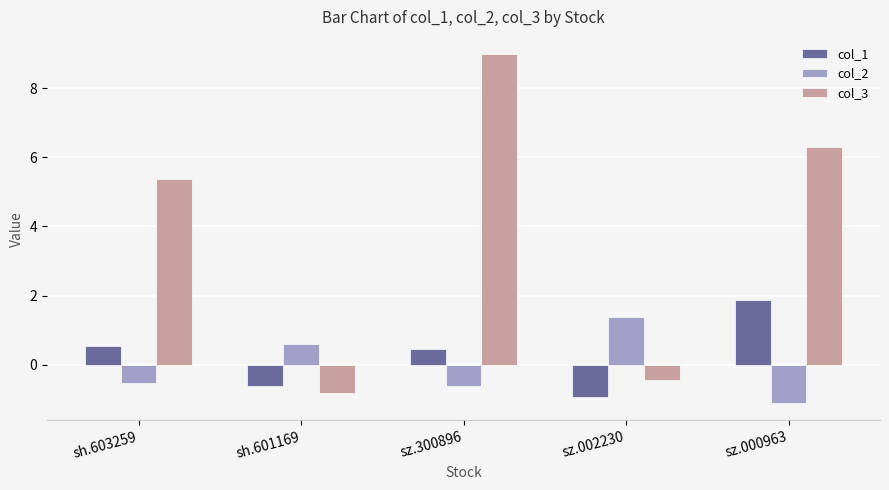

What is the label of the 4th bar from the right?

sh.601169